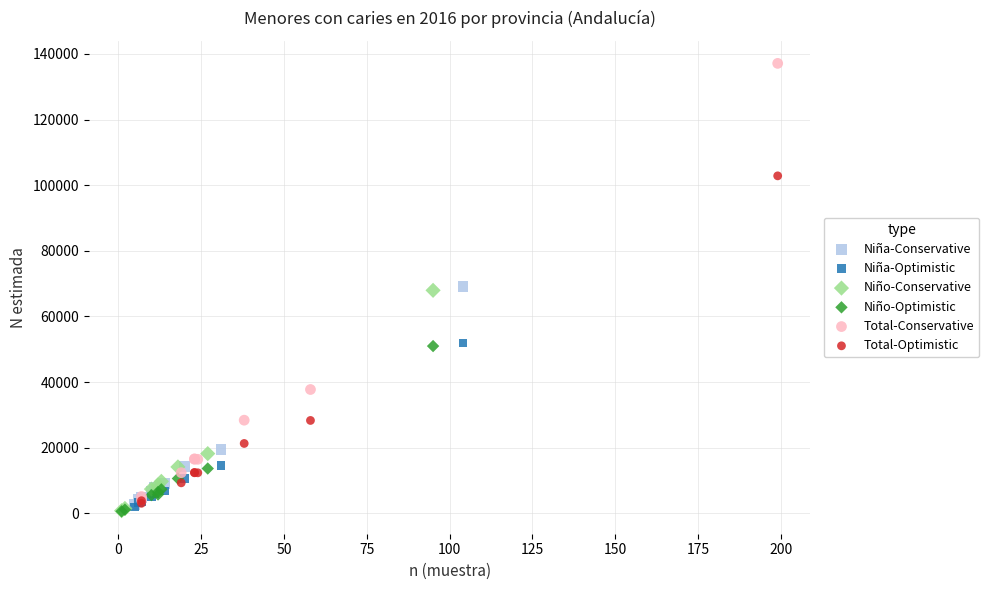

Which series has the largest Y range (max minus min)?

Total-Conservative